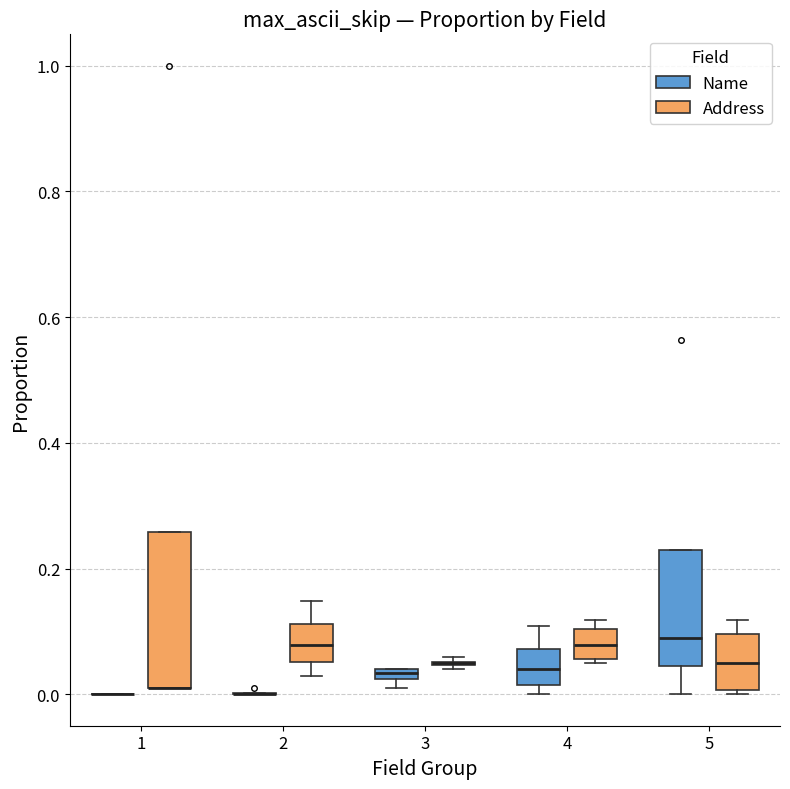

Which box is the tallest, from its lower edge to its upper edge?

1 (Address)